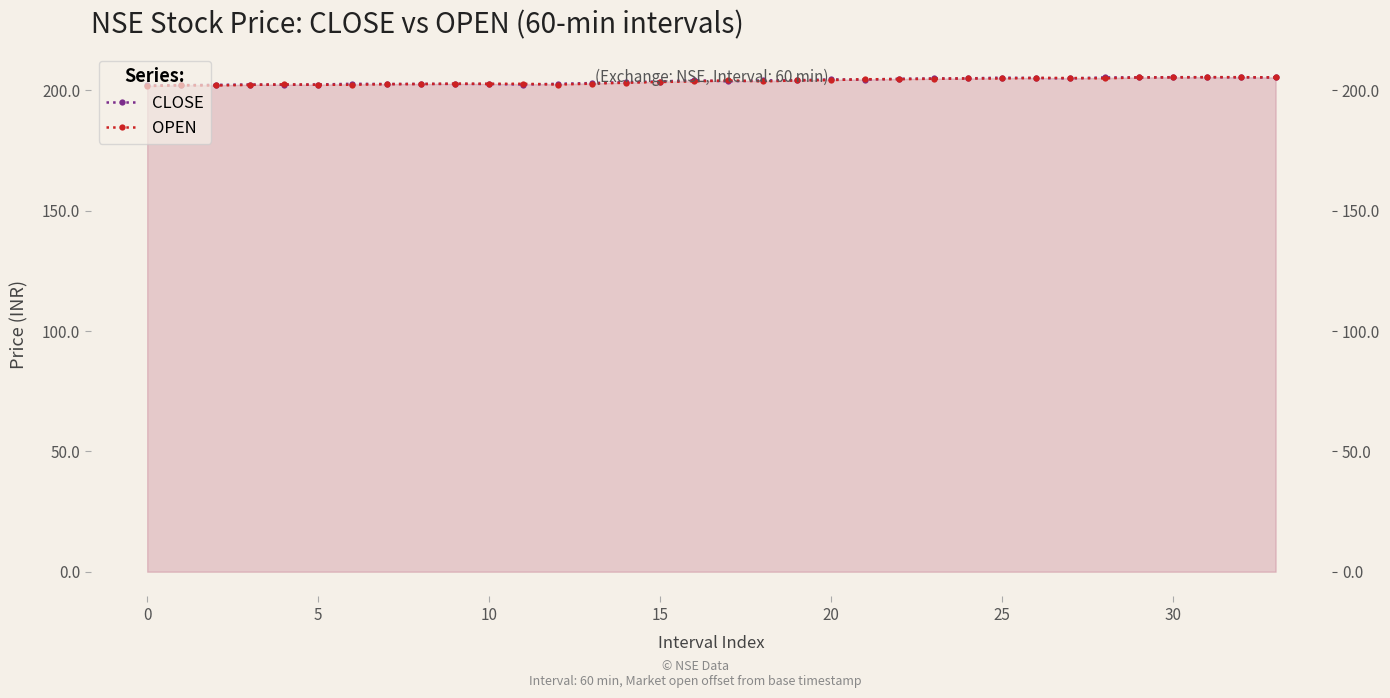

Which series ends up on top after the final intersection of OPEN and CLOSE?

CLOSE